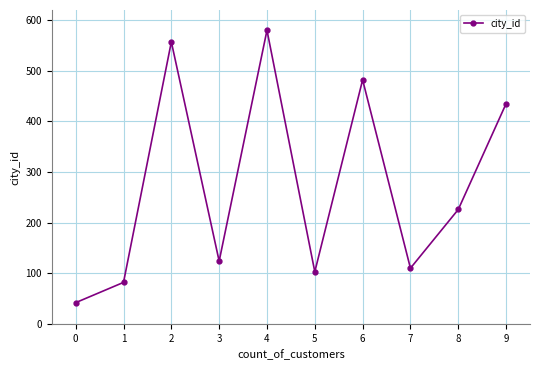

What is the average value?

274